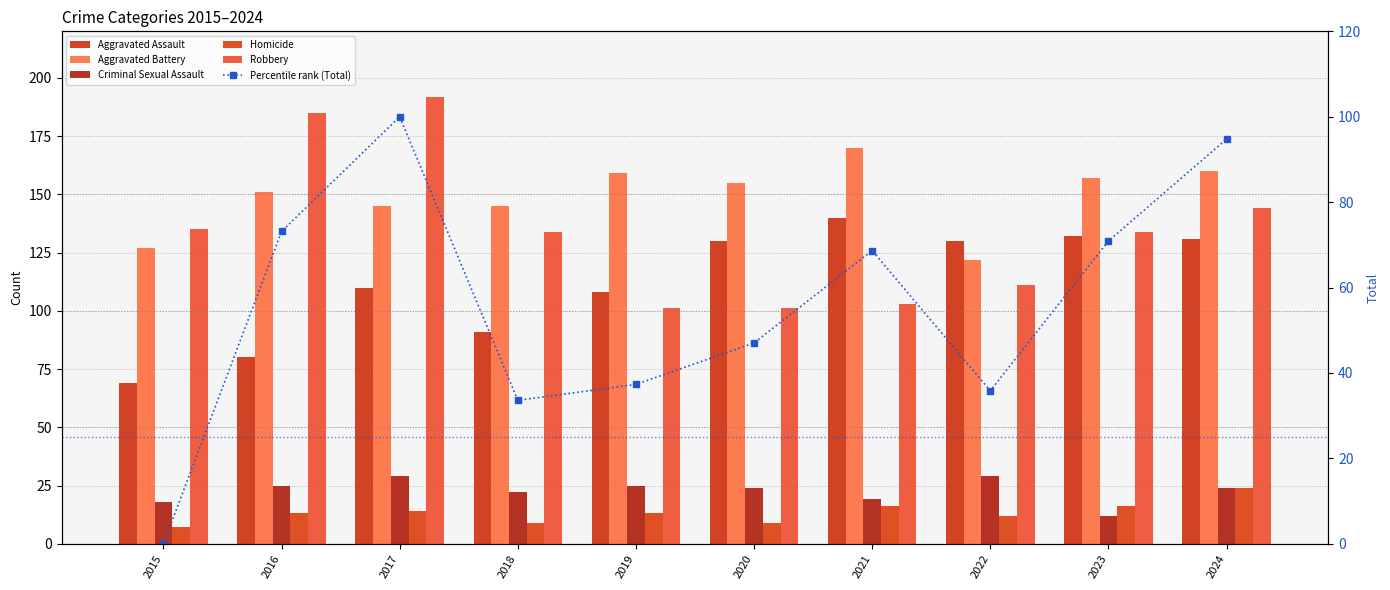

What is the value of the Homicide bar at the 3rd from the left?

14.0